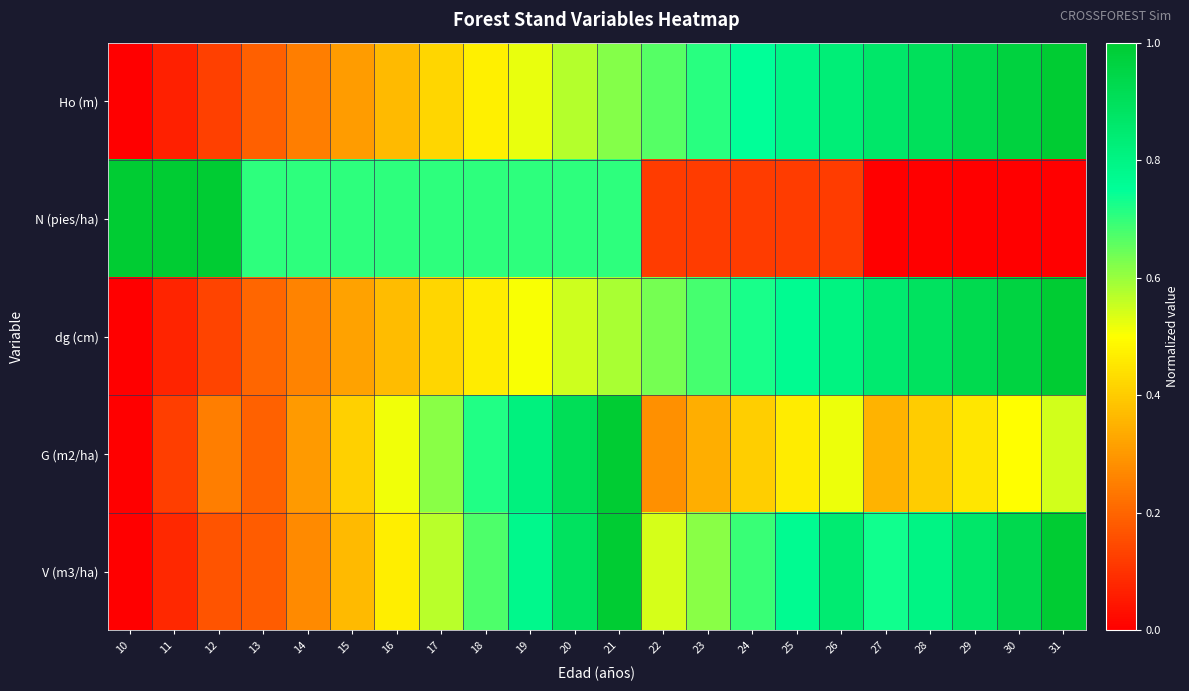

Count the number of data series in this chart.

5